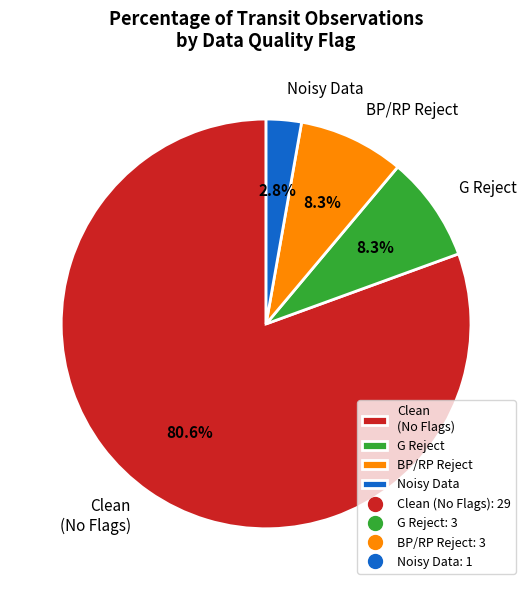

What percentage do BP/RP Reject and Clean (No Flags) together represent?

88.9%